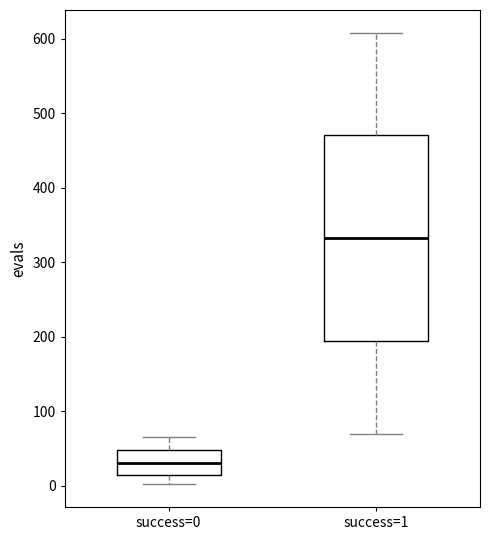

Comparing the boxes themselves (not the whiskers), which one is the tallest?

success=1